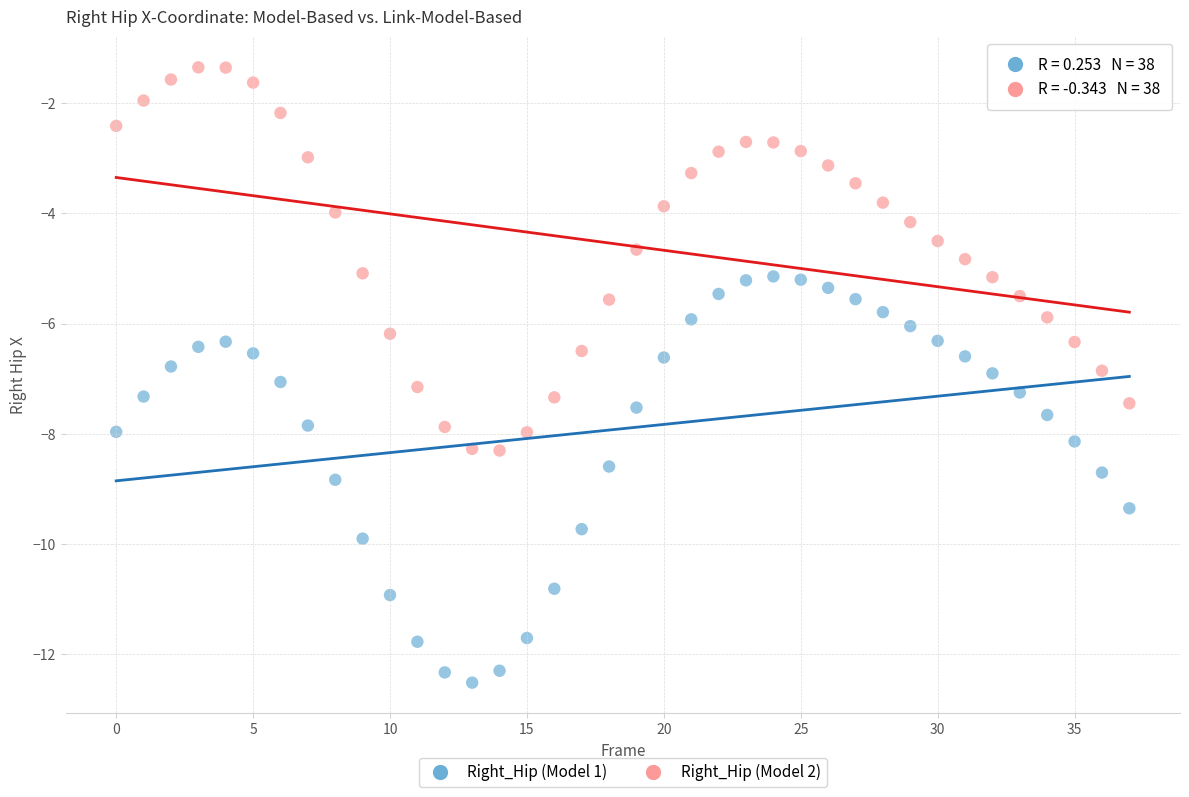

Which series reaches the maximum Y coordinate?

Right_Hip (Model 2)